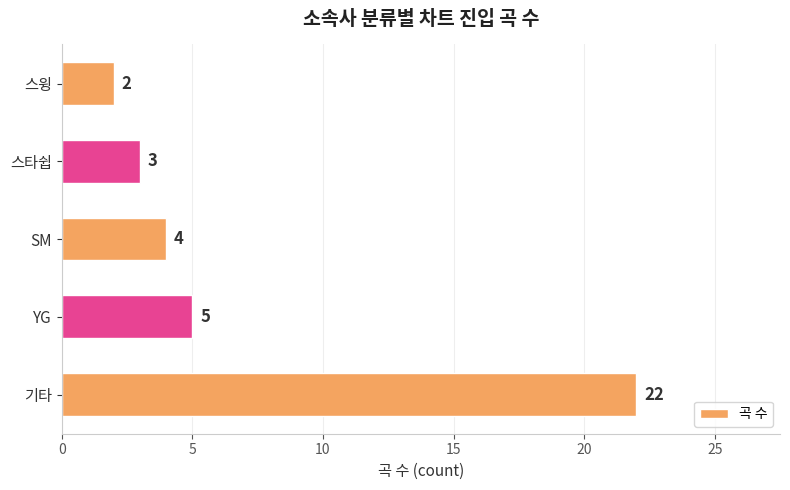

List the labels in order of value, largest first.

기타, YG, SM, 스타쉽, 스윙